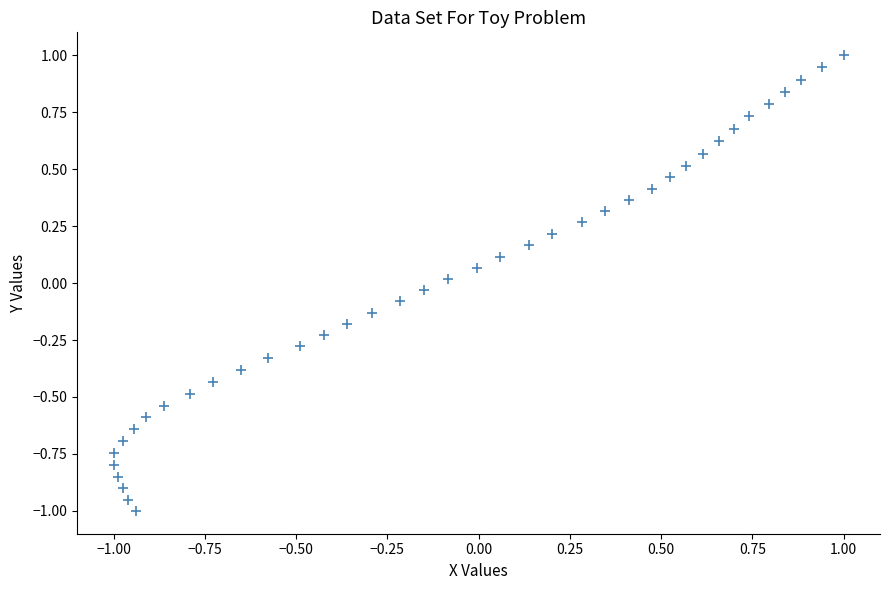

What is the range of X values (max minus min)?

2.0